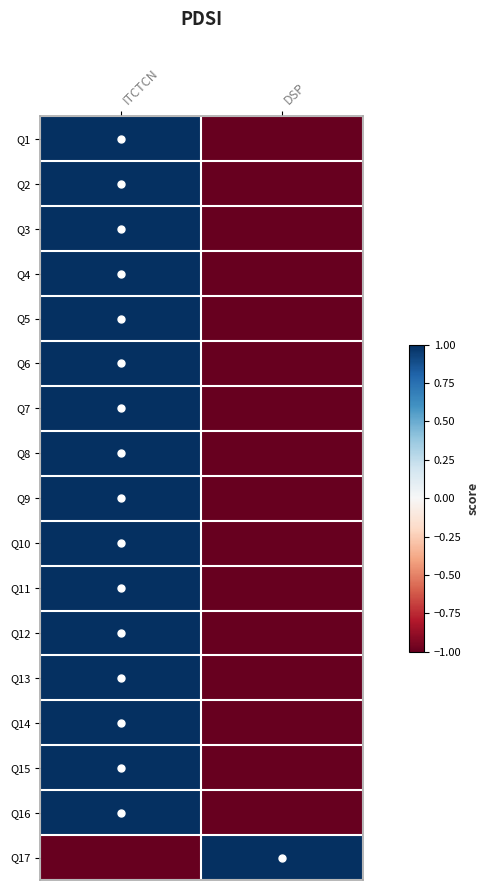

Between DSP and ITCTCN, which is larger?

ITCTCN